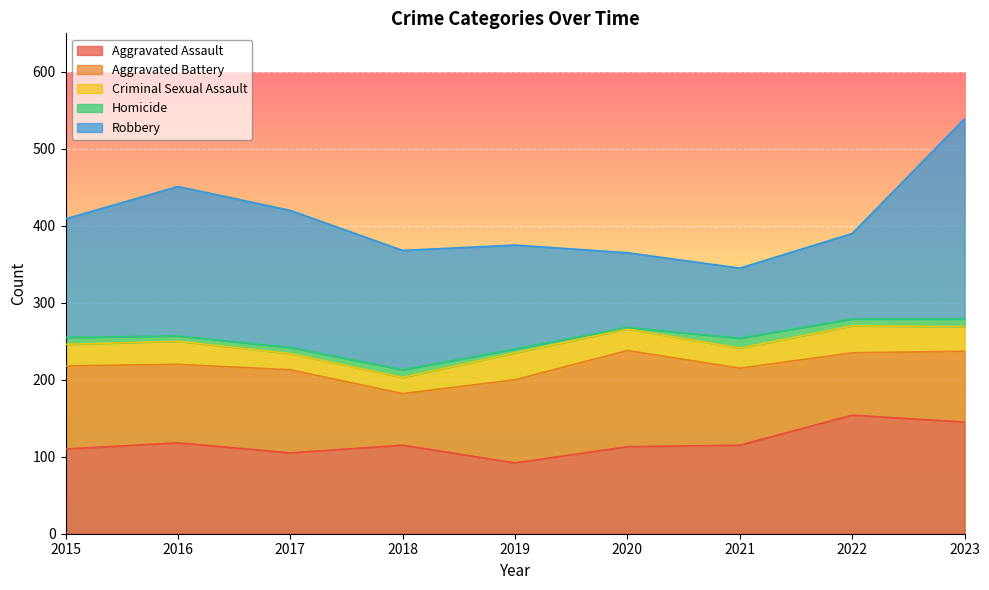

What is the value of the Robbery point at the 9th from the left?

260